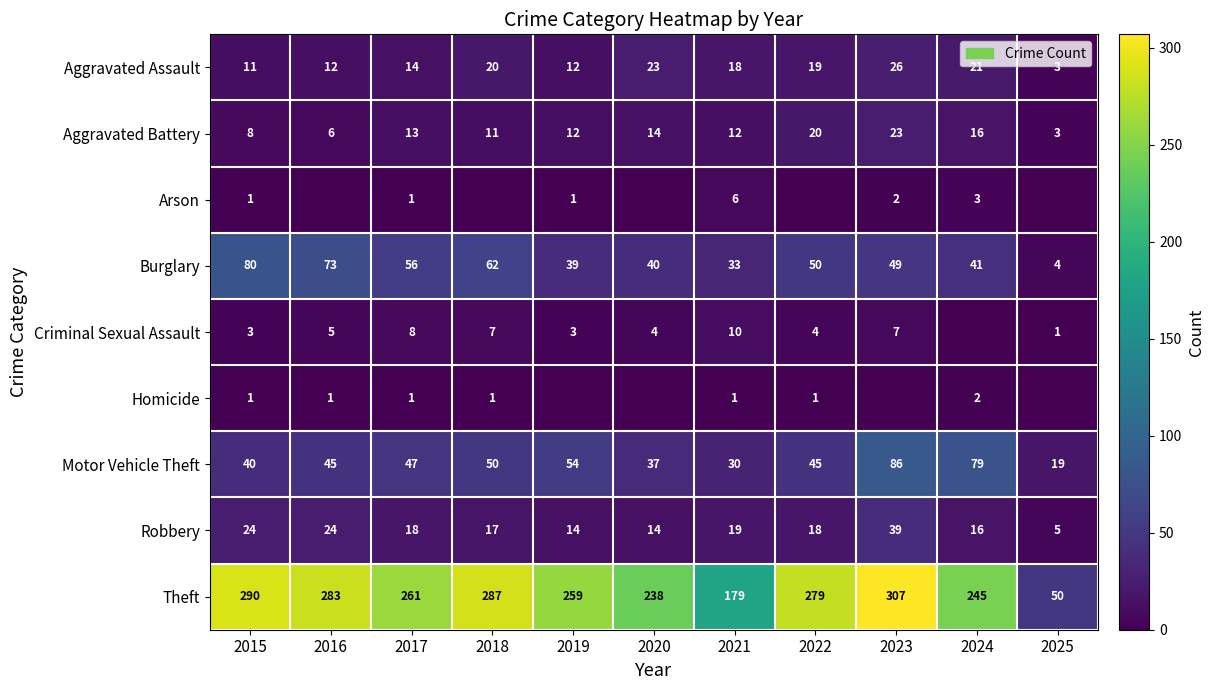

Which label corresponds to the smallest value in the chart?

2016